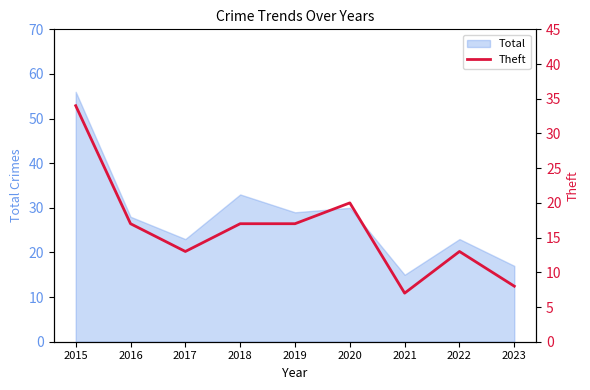

True or false: Total has a value of 29 at 2019.

True